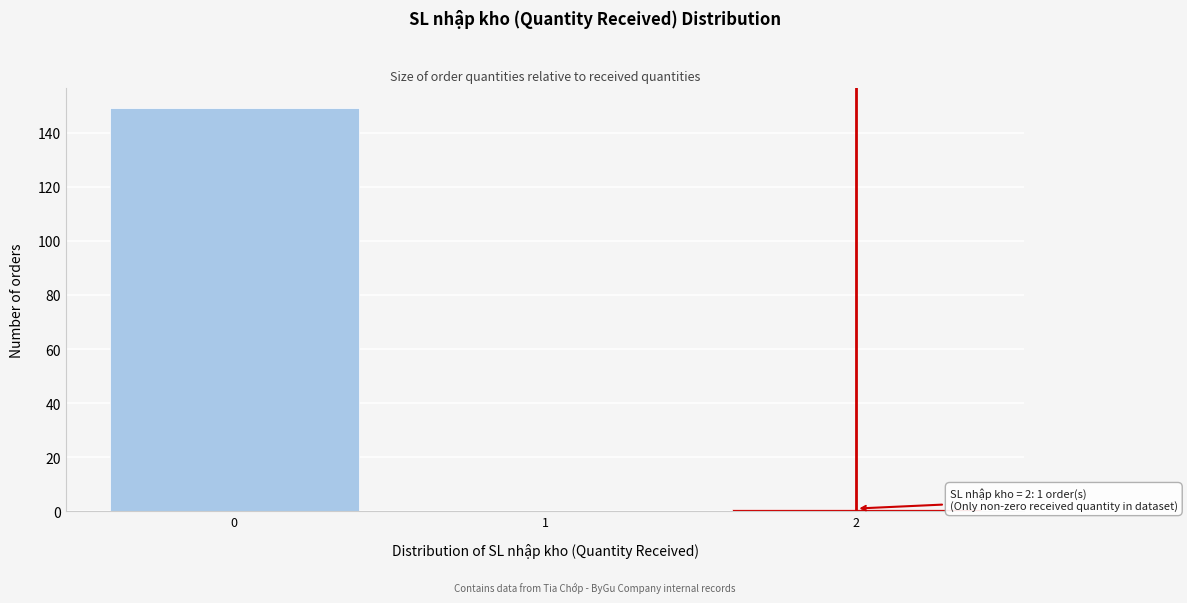

Over which range of the x-axis is the bar tallest?

-0.5 to 0.5